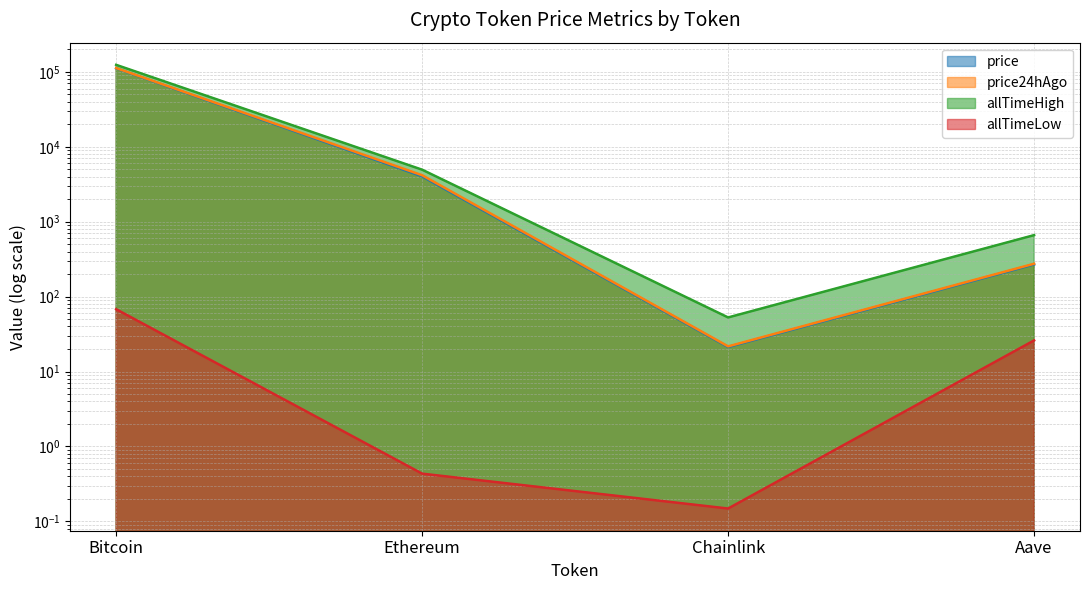

At how many categories does at least one series exceed 14178?

1